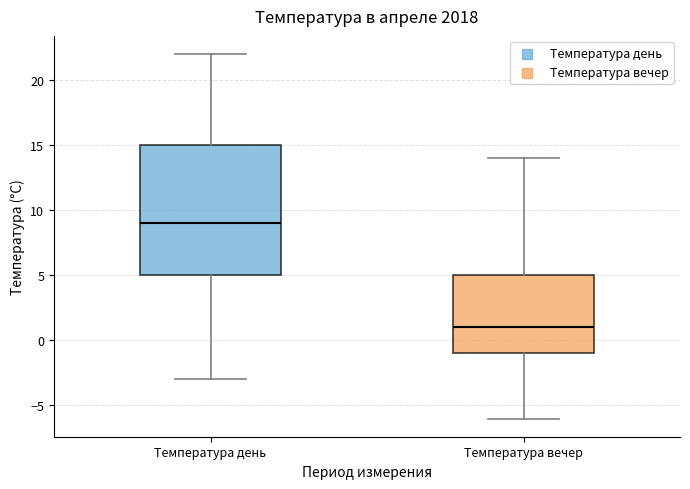

Where does the lower whisker of the box for Температура день end on the y-axis? The values are not printed on the chart, so give them approximately, as read against the axis.

-3